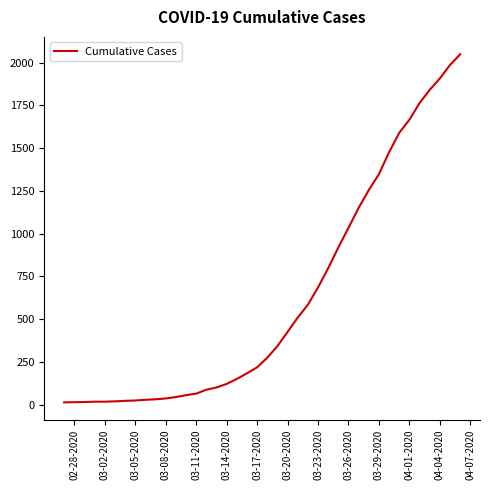

What is the greatest value displayed?

2049